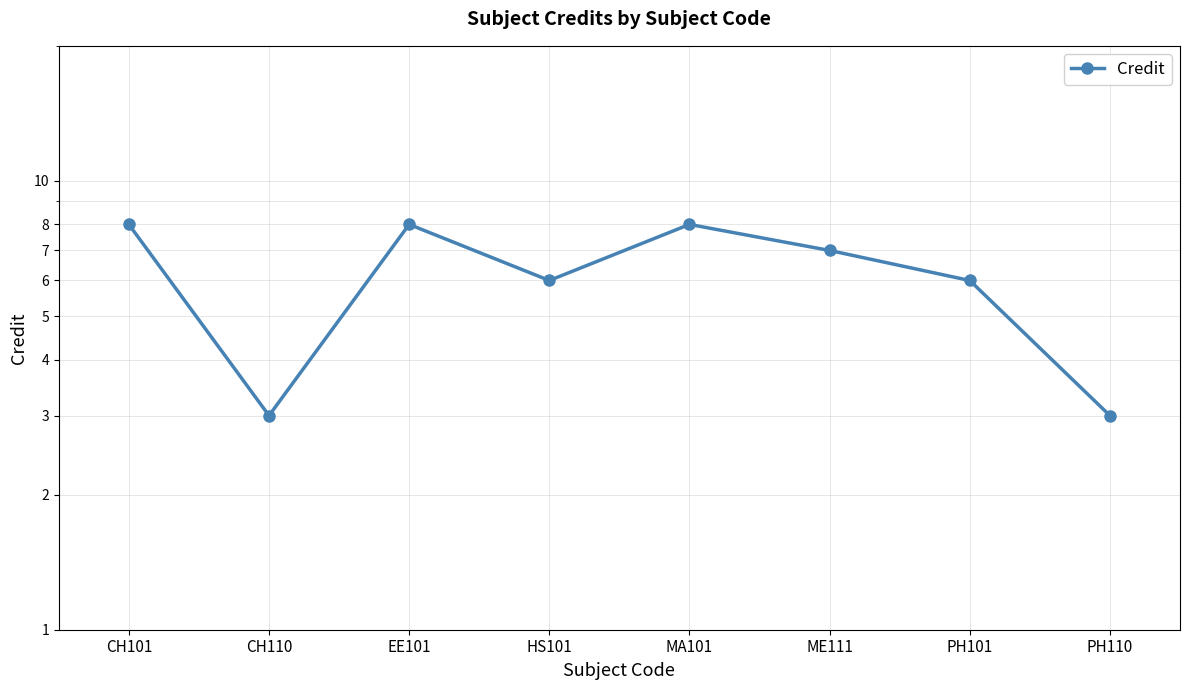

Where is the first local maximum?

EE101